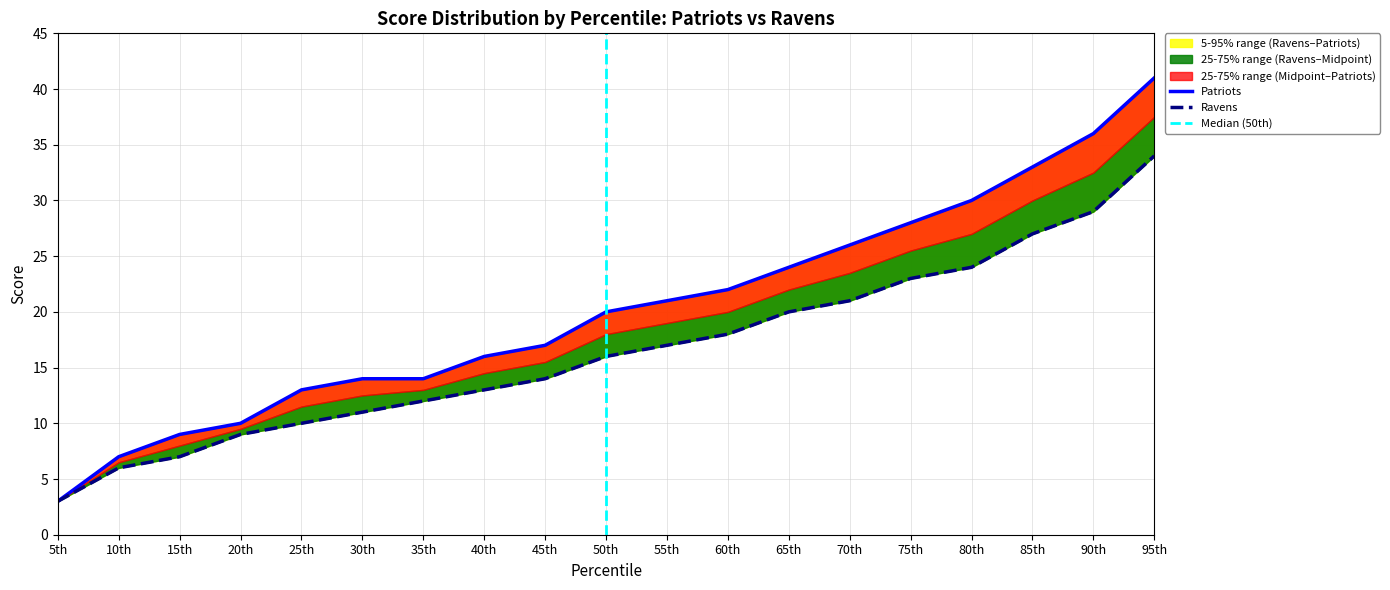

At which category does the chart reach its minimum across all series?

5th